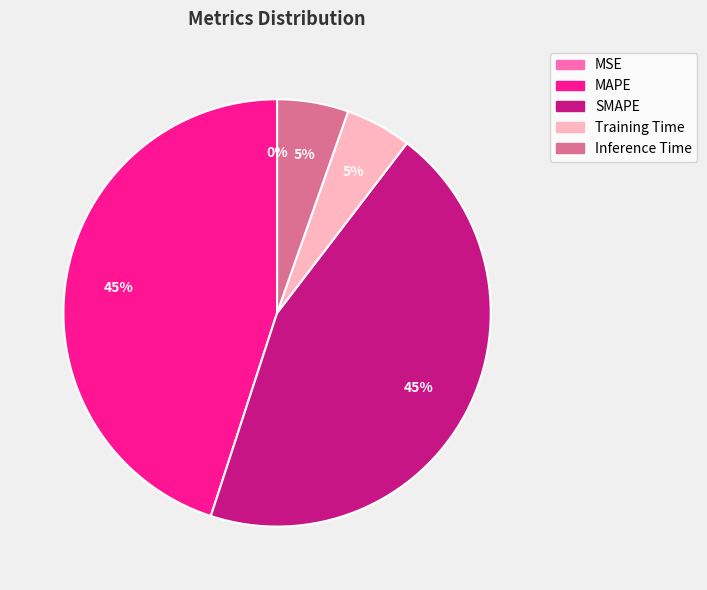

Is there a majority slice in this chart?

No